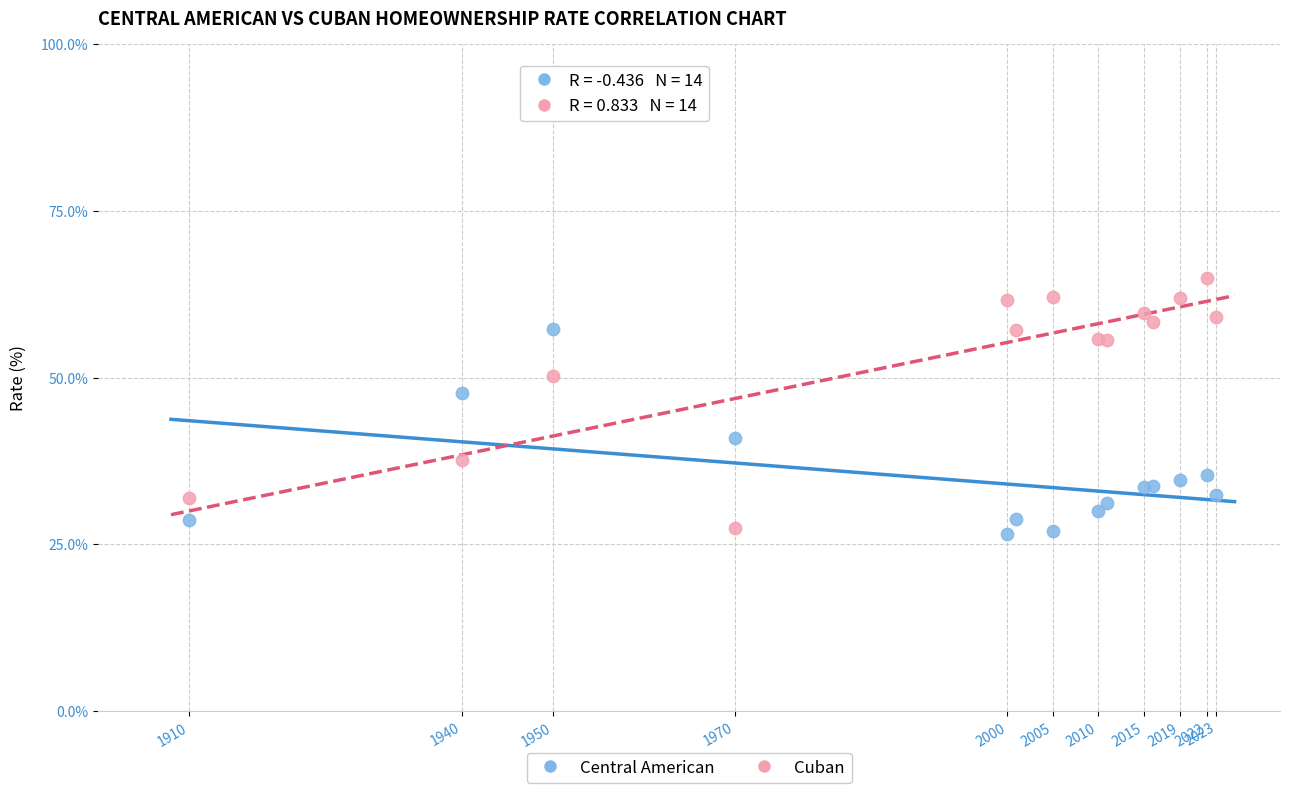

Which series contains the highest Y value?

Cuban